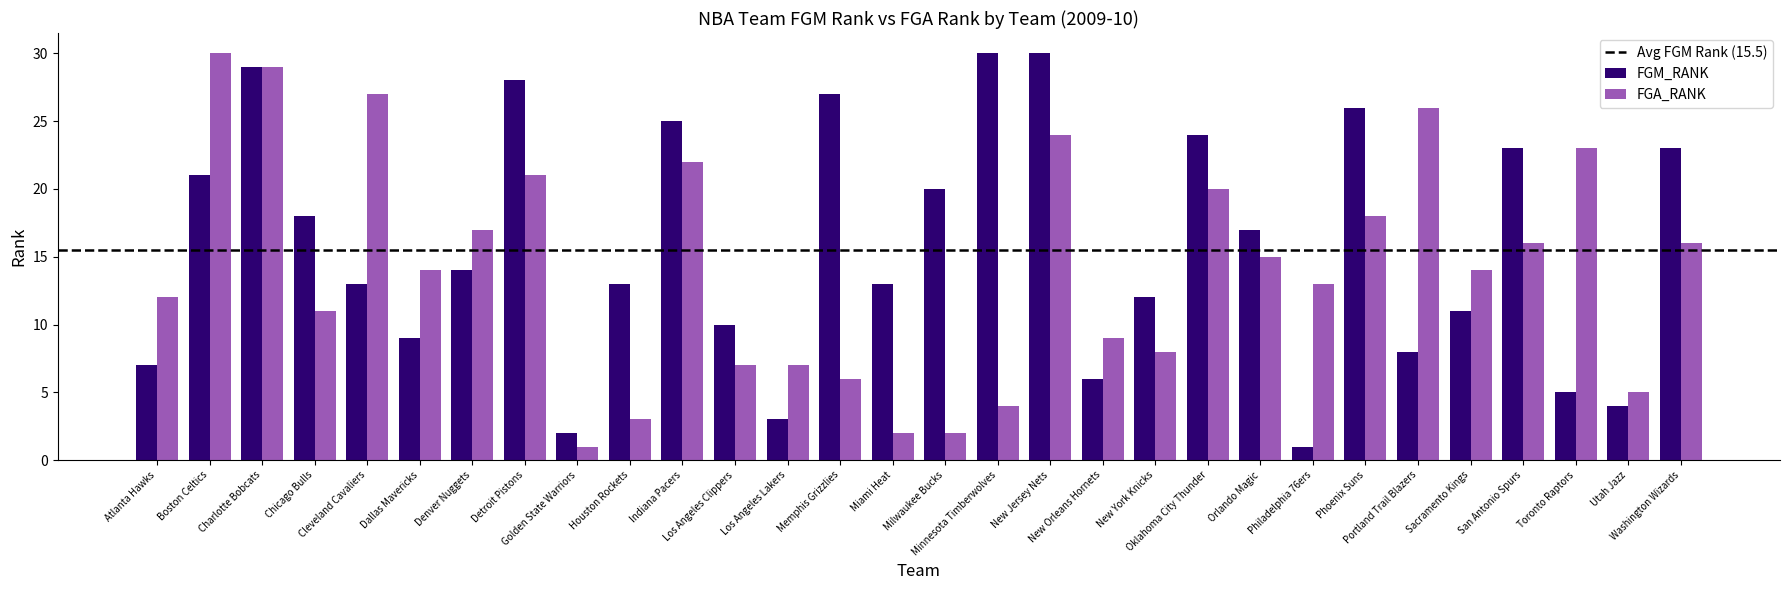

What is the sum of all FGA_RANK values?

422